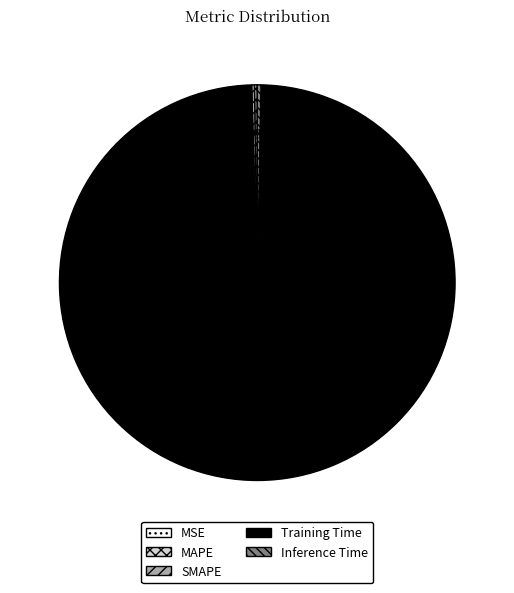

Which category has the biggest portion of the pie?

Training Time